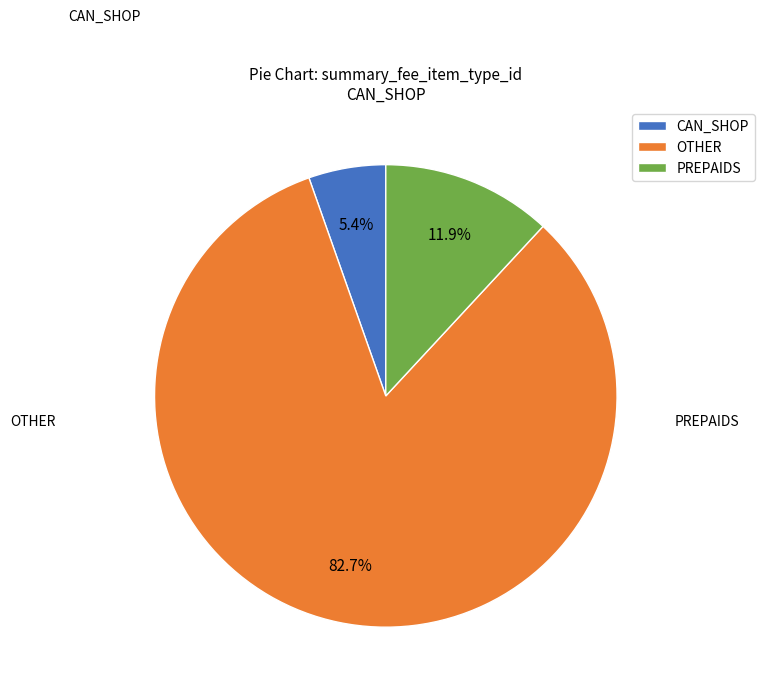

How many slices are in this pie chart?

3